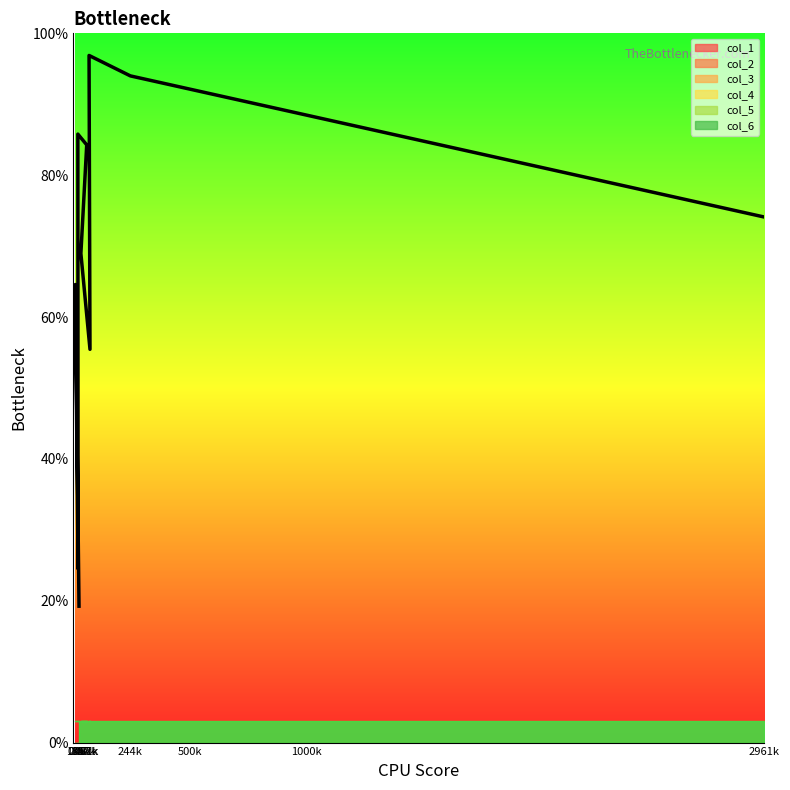

Where is the first local maximum?

10k